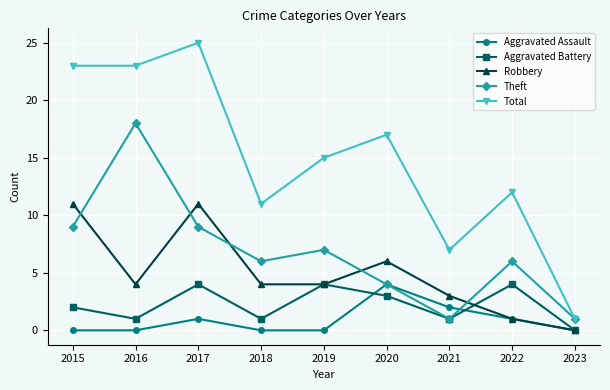

What is the total value across all series at 2017?

50